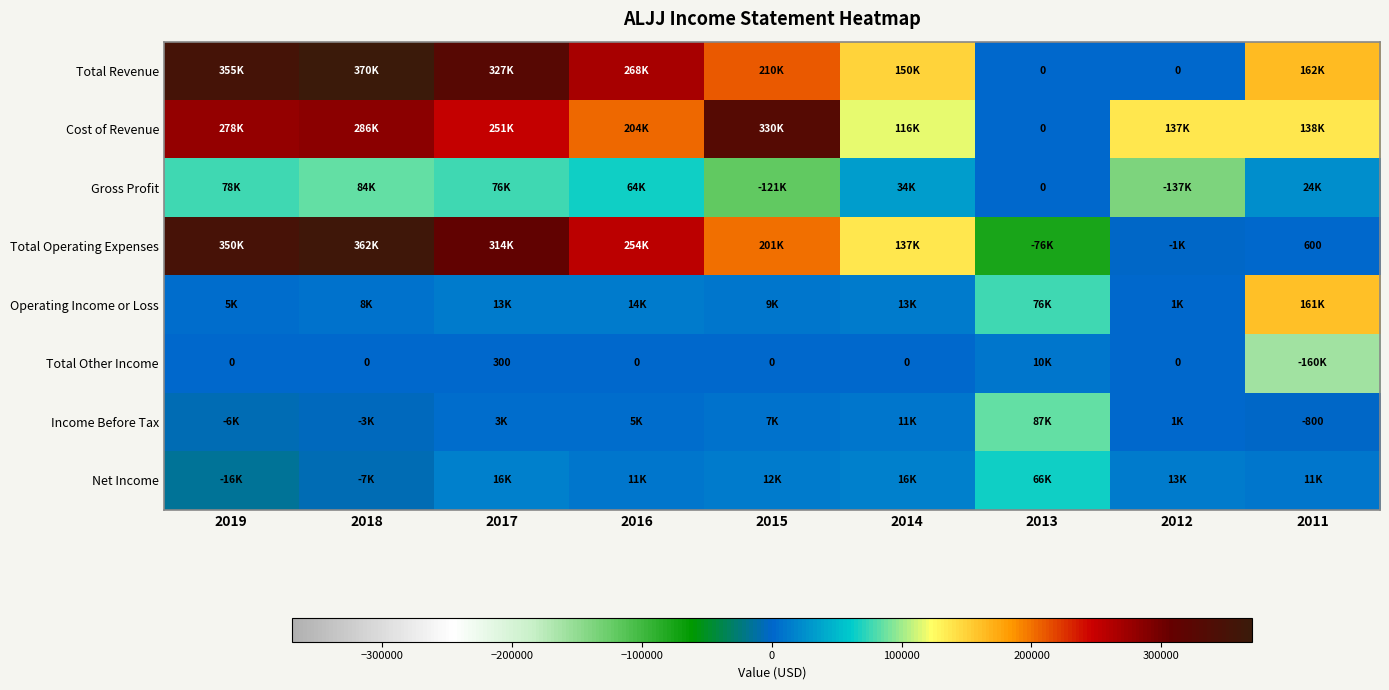

What is the difference between the maximum and minimum values in the Cost of Revenue series?

330500